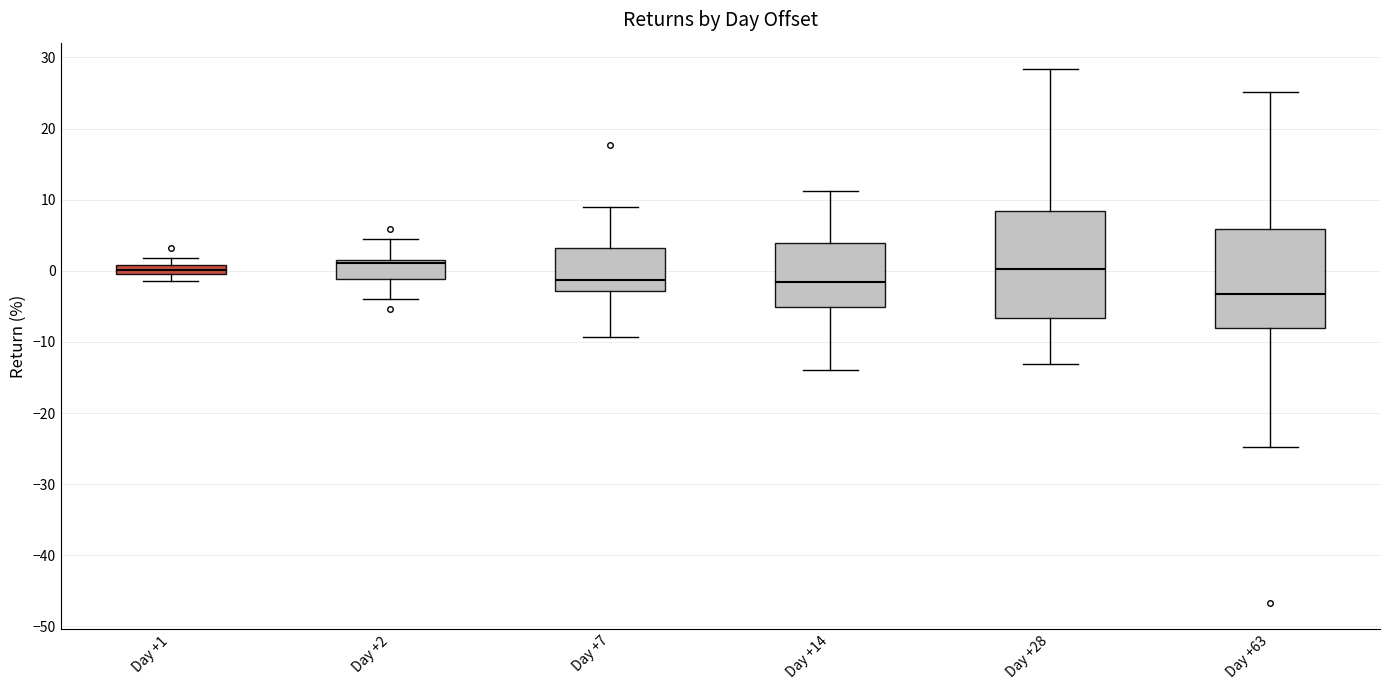

Which box has the lowest median line?

Day +63